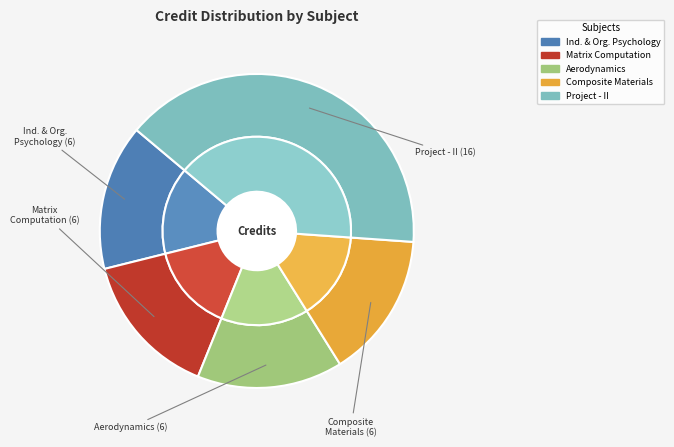

To the nearest percent, what portion does Composite Materials and Engineering represent?

15%